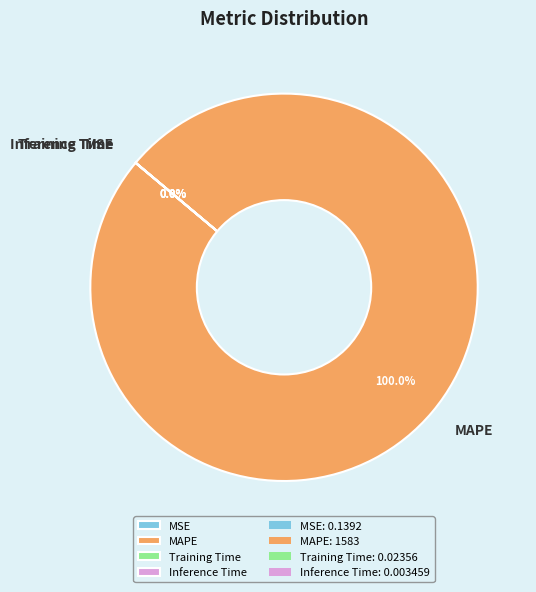

Is MAPE the majority of the pie?

Yes